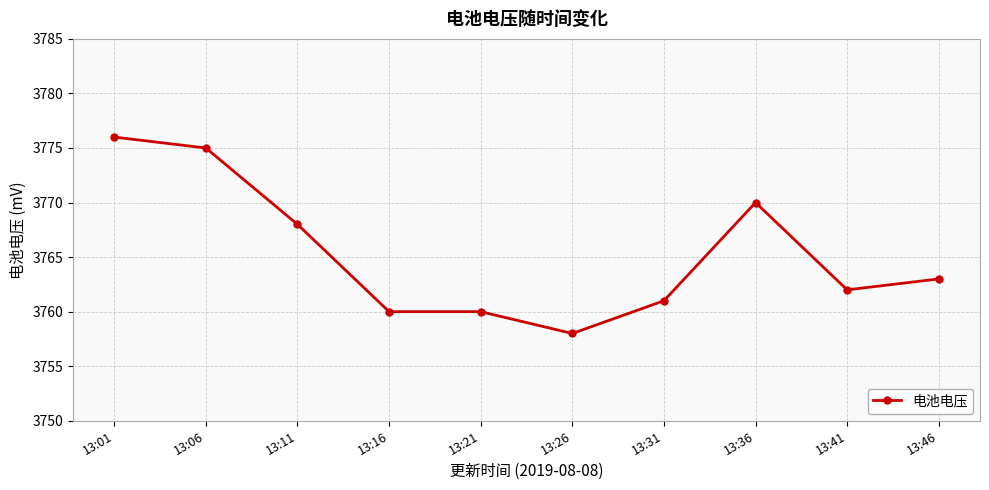

What is the maximum value shown in the chart?

3776